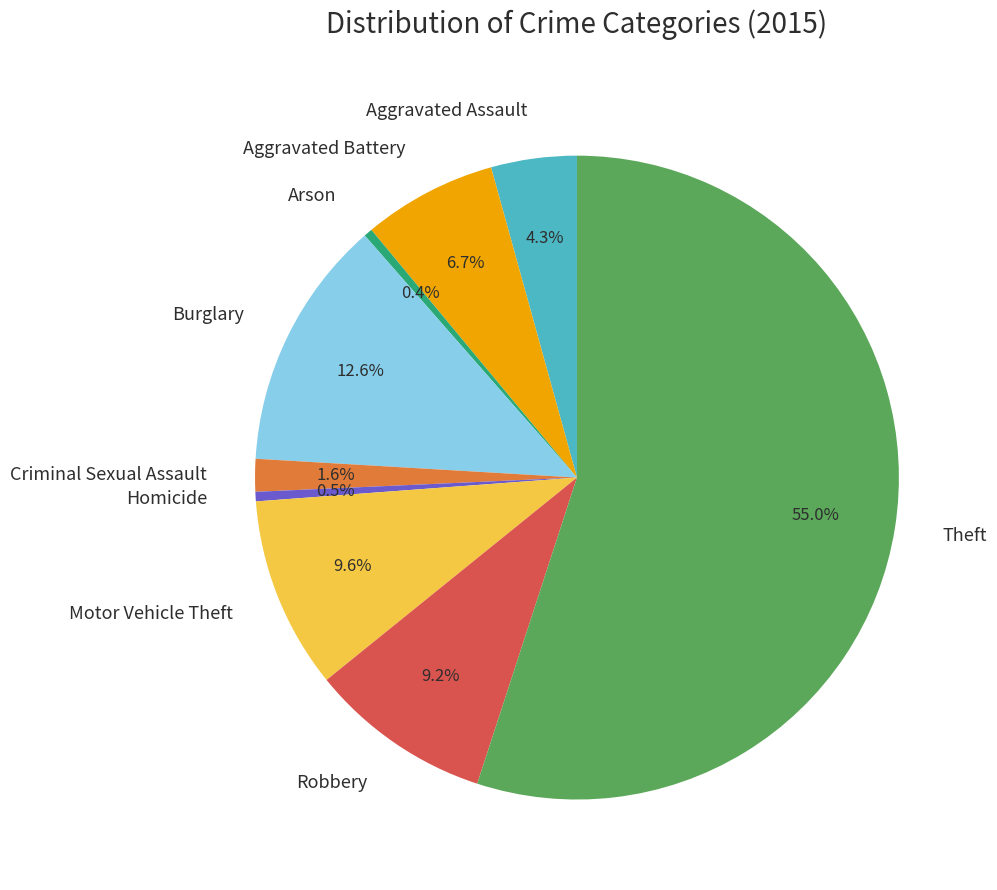

How many segments does this pie chart have?

9